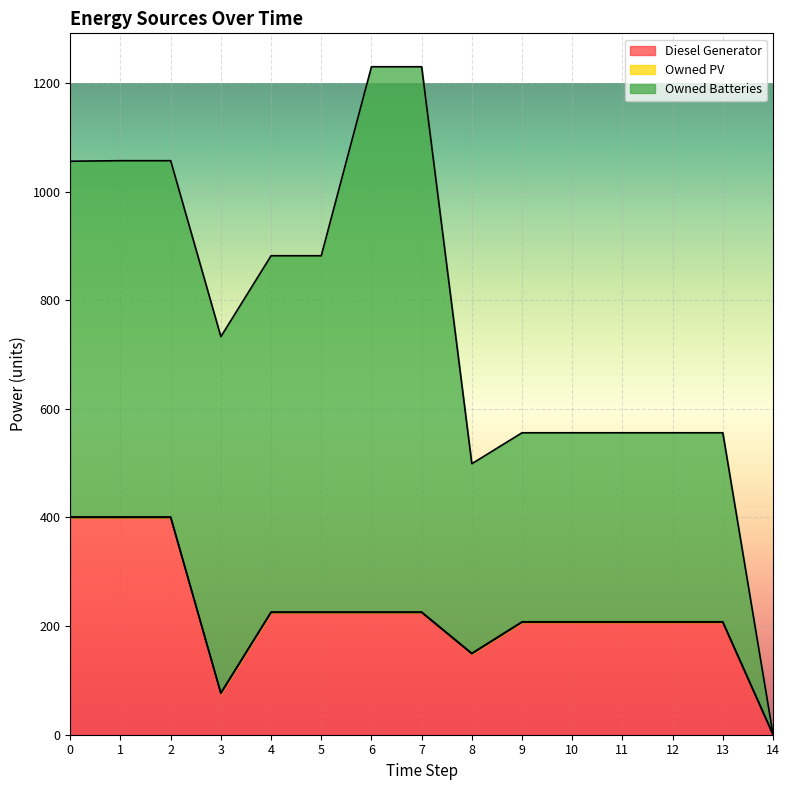

What is the difference between the highest and lowest values at 12?

347